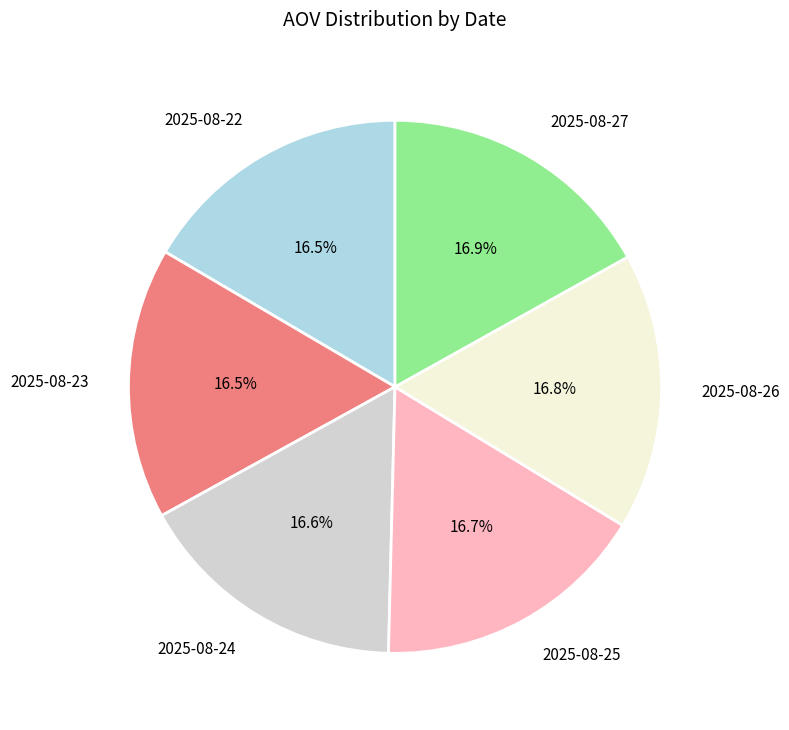

Approximately how many times larger is the value at 2025-08-27 compared to 2025-08-23?

1.0